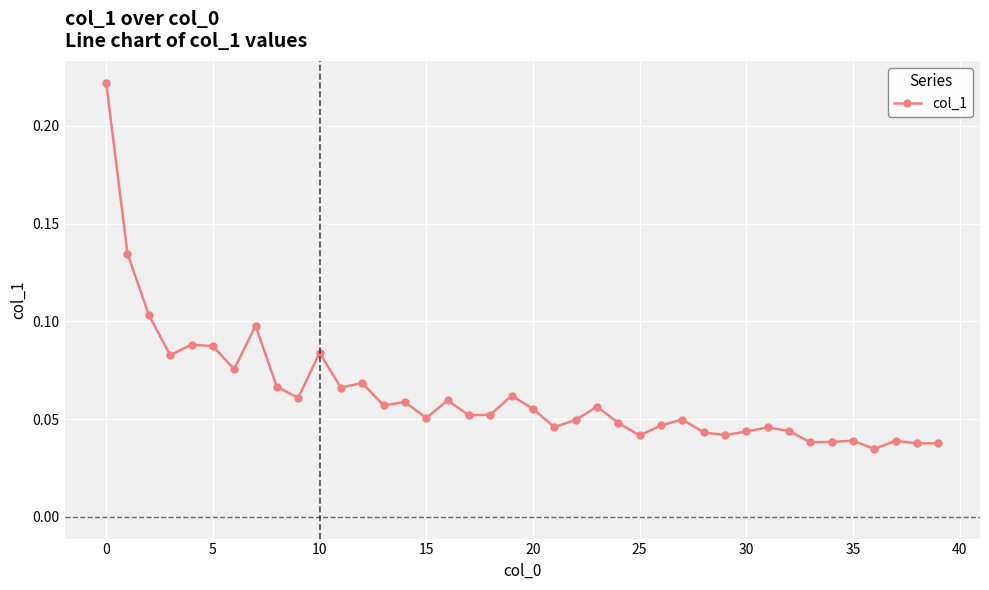

Count the number of data series in this chart.

1